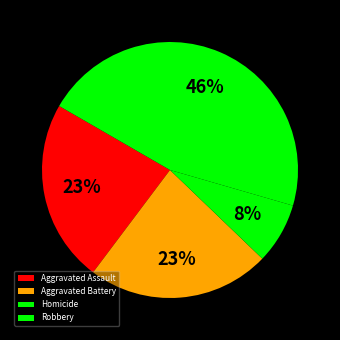

Count the number of slices in the pie.

4